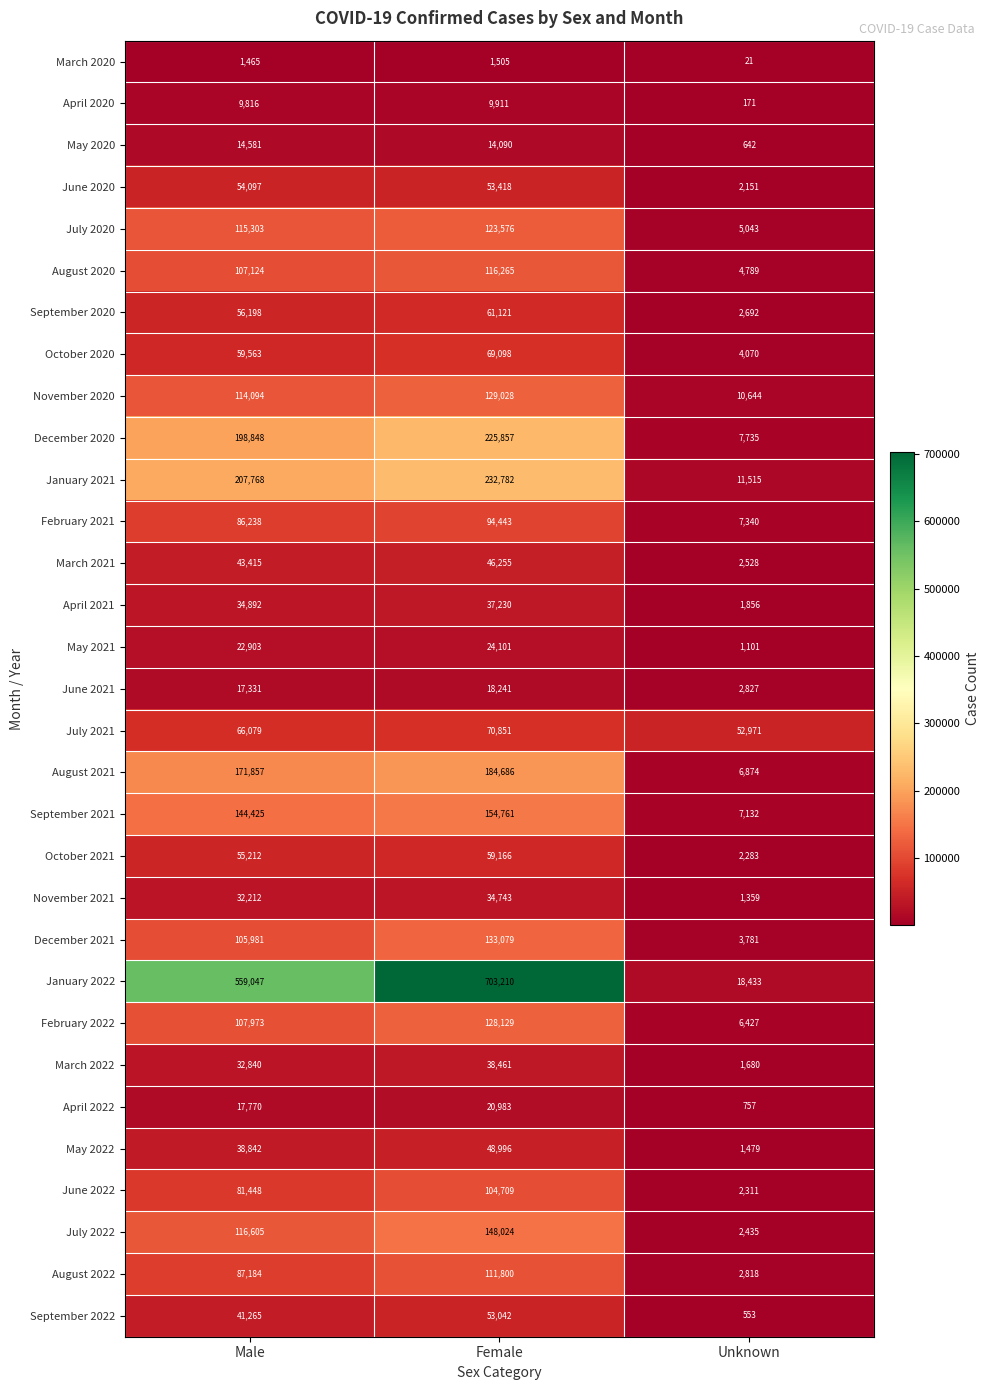

What is the total value across all series at Female?

3251561